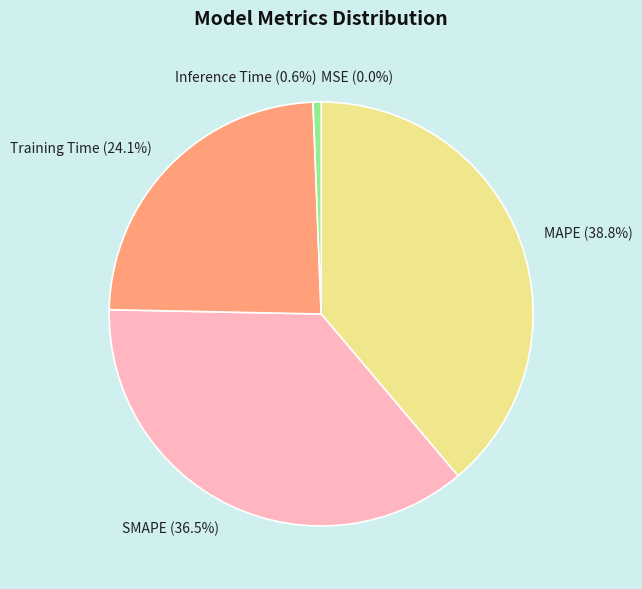

What percentage is the MAPE slice, to the nearest percent?

39%